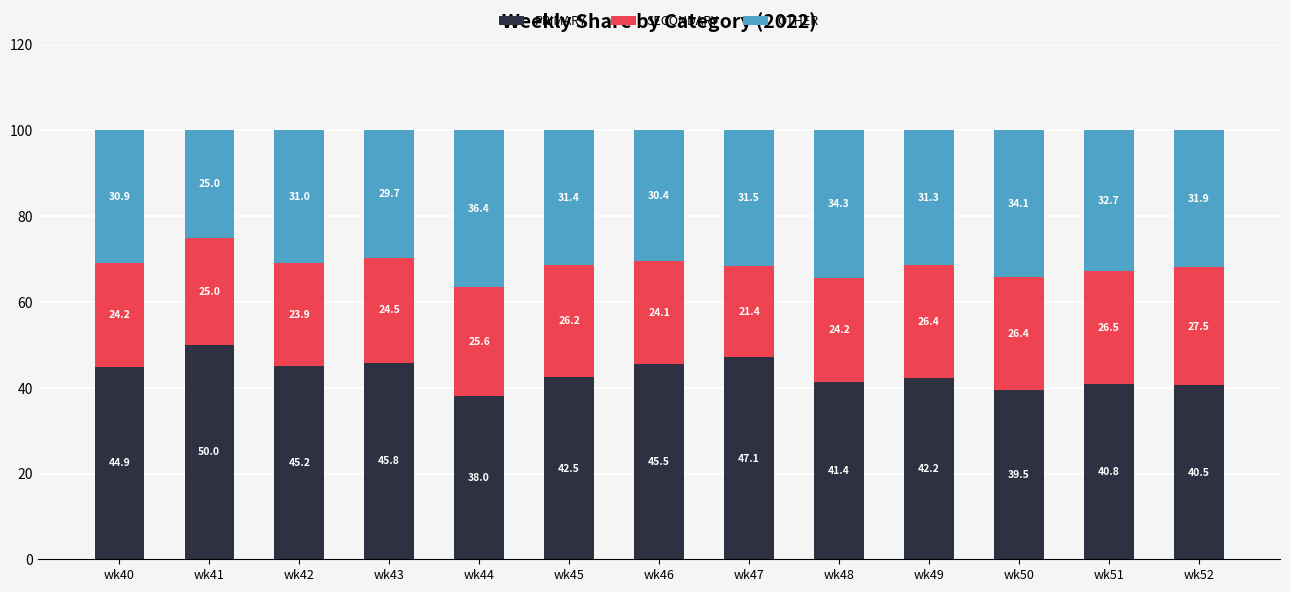

What is the minimum value for PRIMARY?

38.0